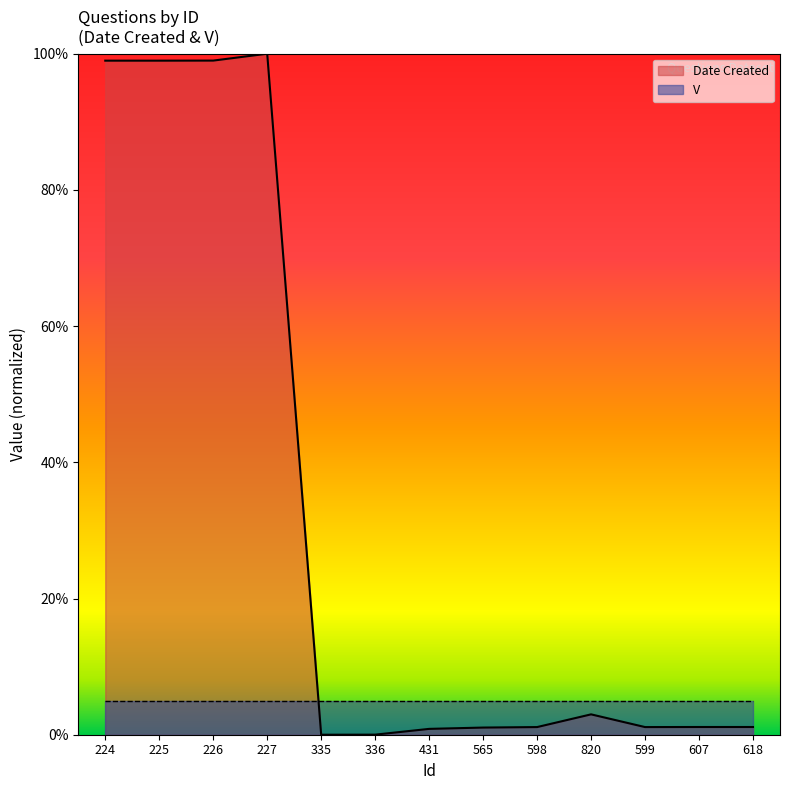

What is the value of the 9th point from the left?

1.1